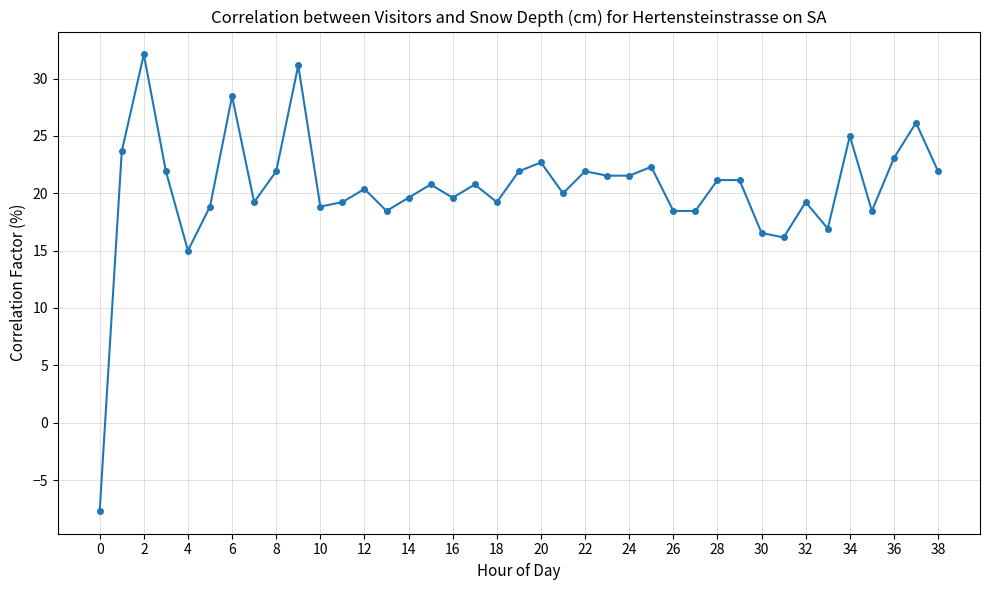

True or false: there are more than 0 points higher than both neighbors.

True